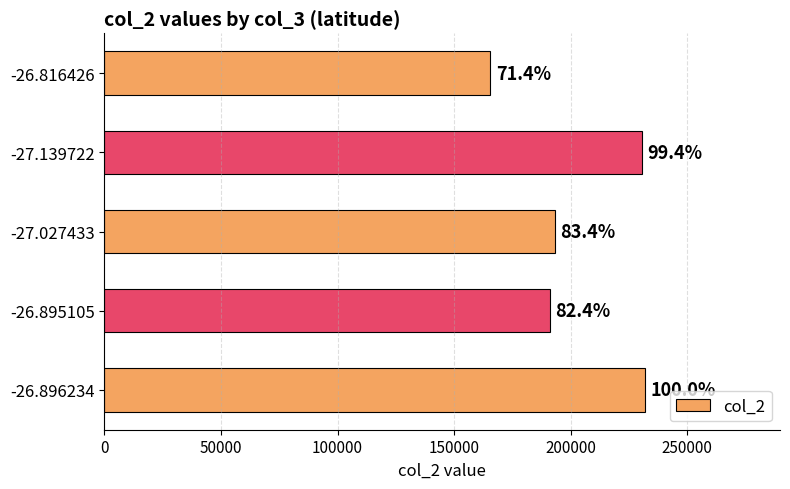

Does the chart contain any negative values?

No